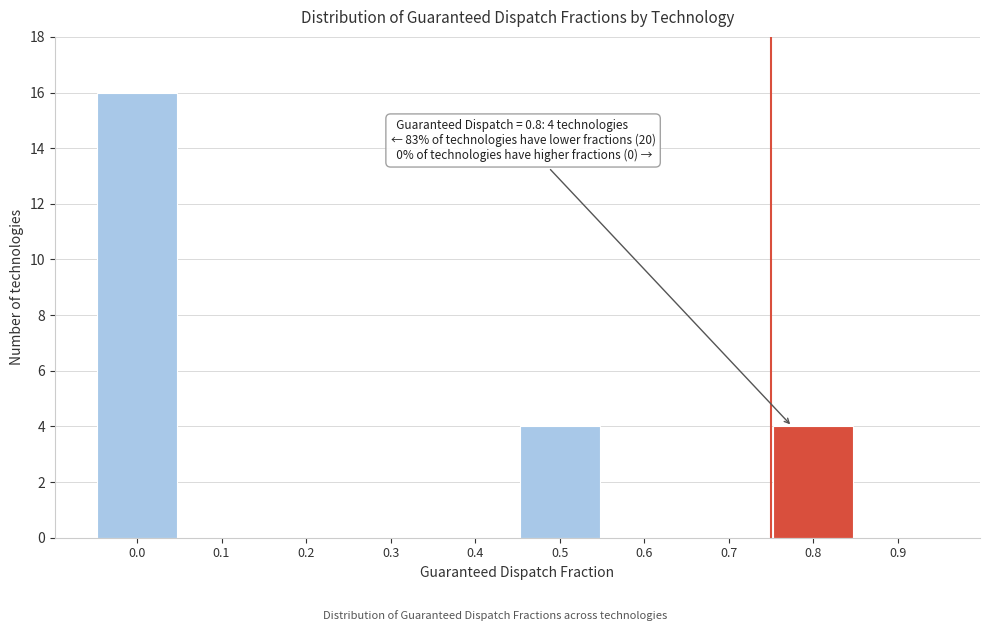

Reading left to right, transcribe all the data shown in this chart.

0.0=16	0.1=0	0.2=0	0.3=0	0.4=0	0.5=4	0.6=0	0.7=0	0.8=4	0.9=0